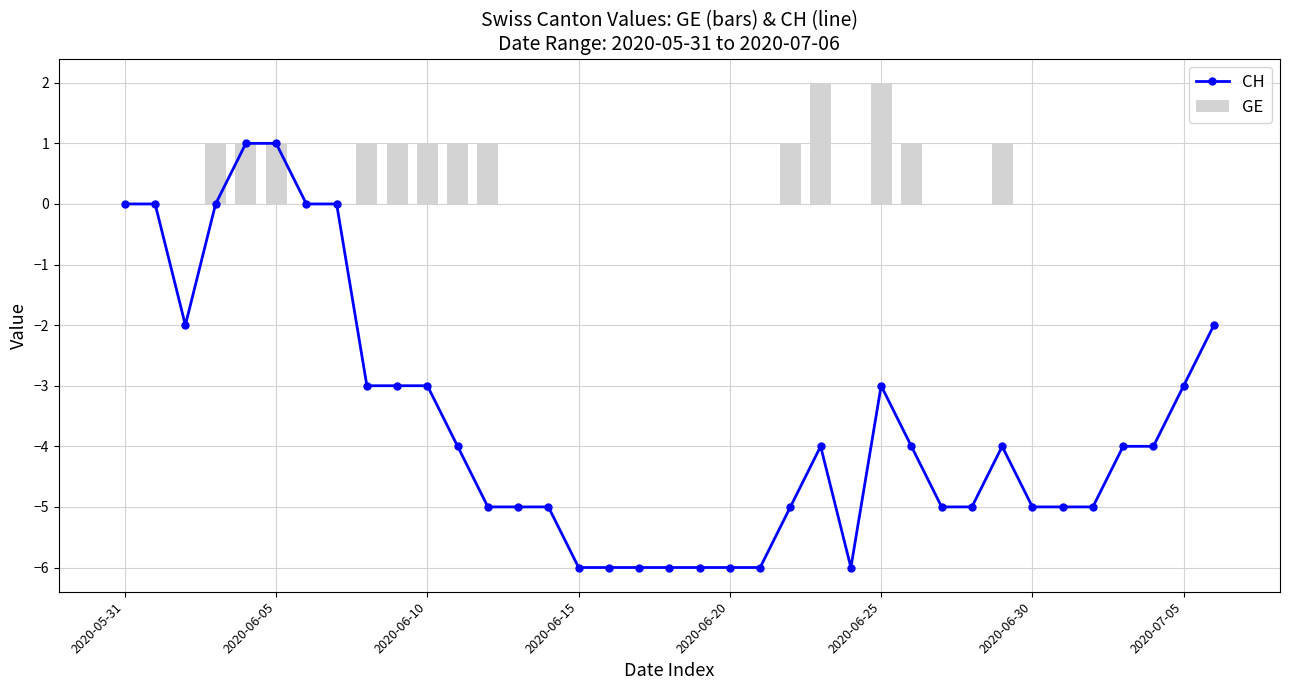

The GE series shows 1 at 2020-06-20. True or false?

False